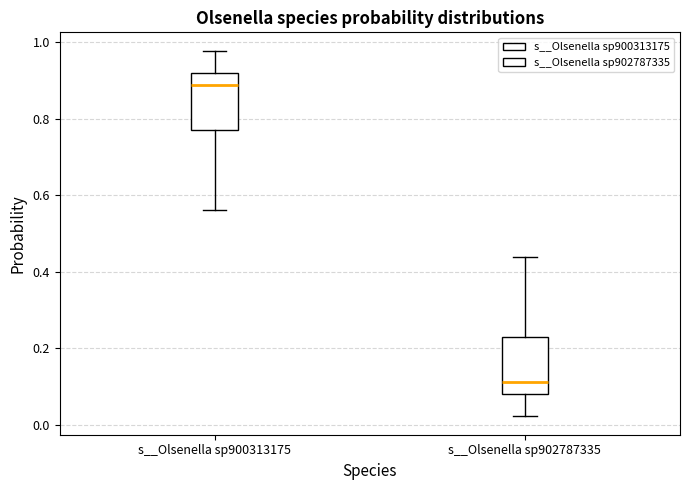

Where is the upper edge of the box for s__Olsenella sp900313175 on the y-axis? The values are not printed on the chart, so give them approximately, as read against the axis.

0.92